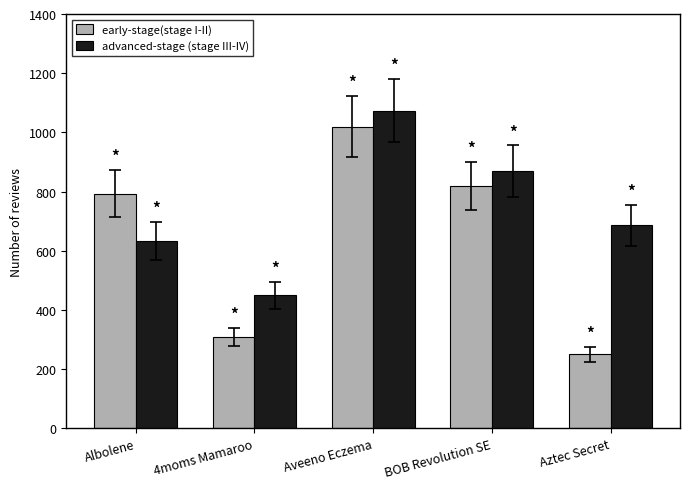

What is the average value of the early-stage(stage I-II) series?

638